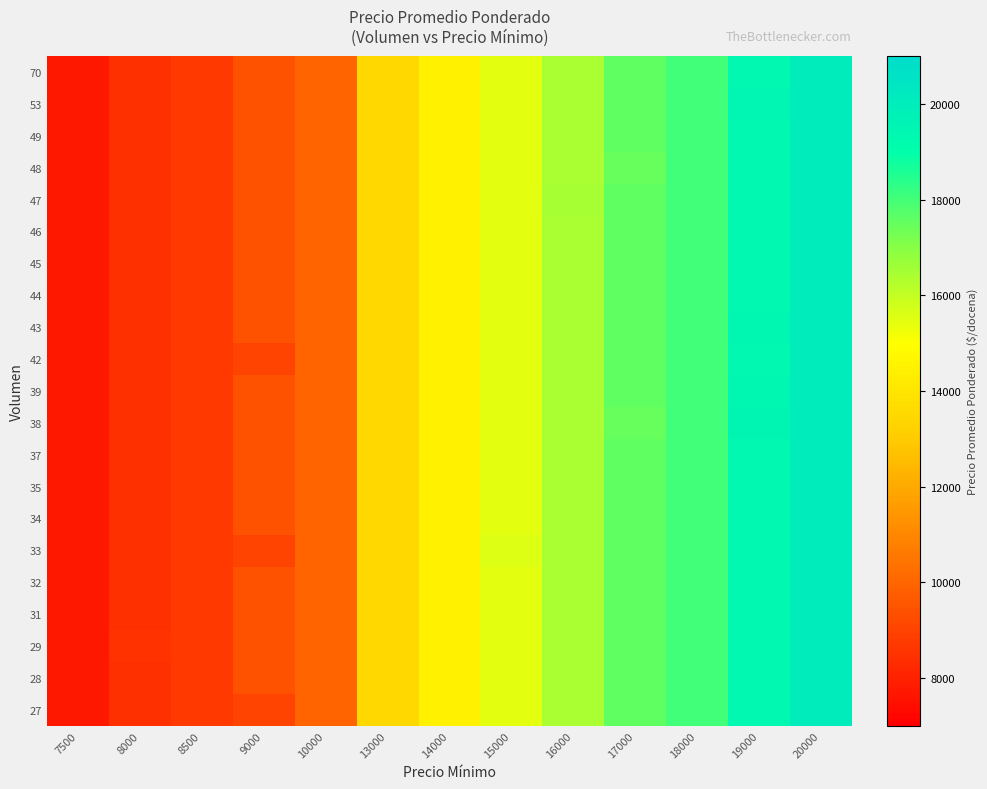

What is the smallest value displayed?

7724